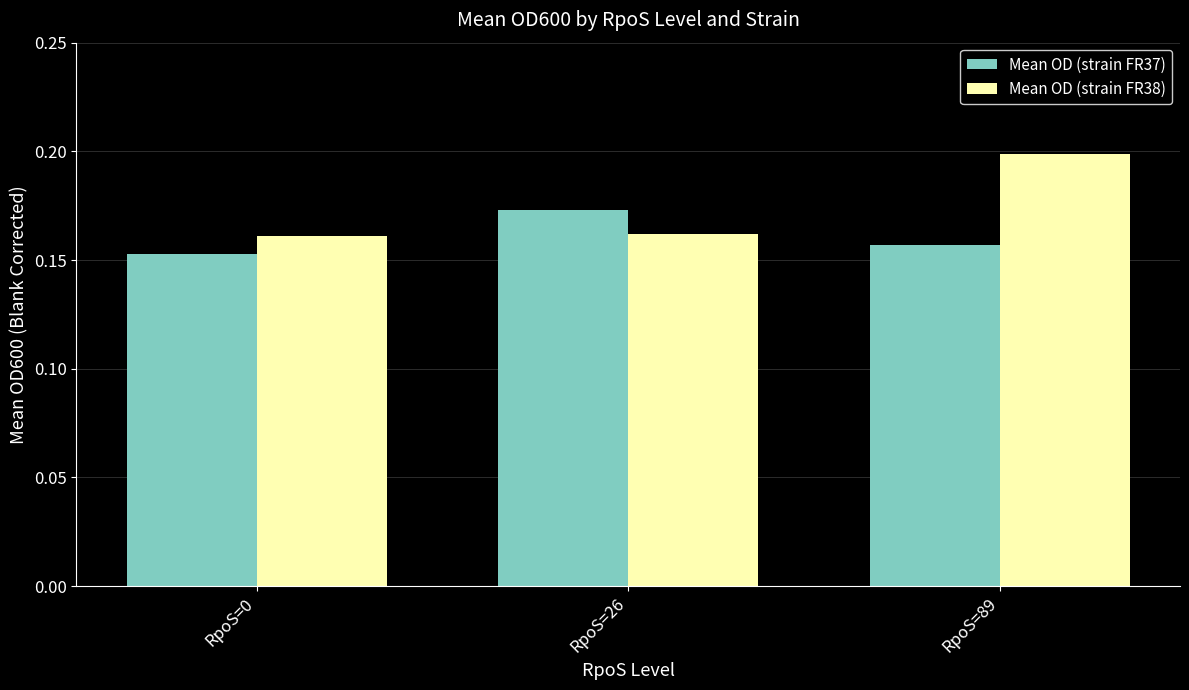

Rank the series at RpoS=89 from highest to lowest value.

Mean OD (strain FR38), Mean OD (strain FR37)